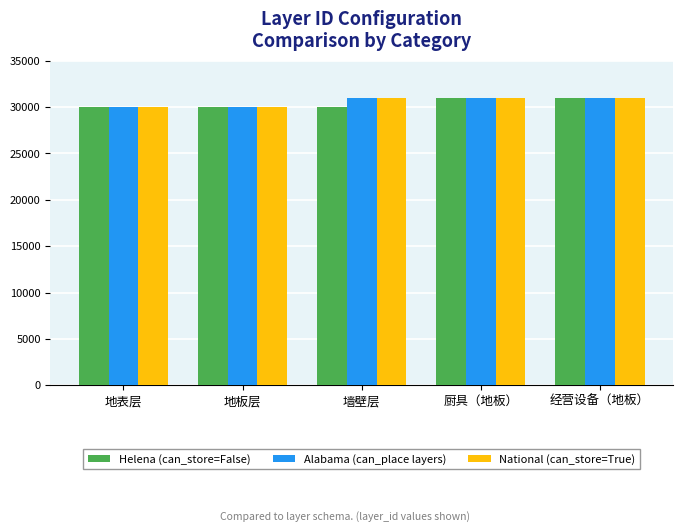

What is the total value across all series at 经营设备（地板）?

93015